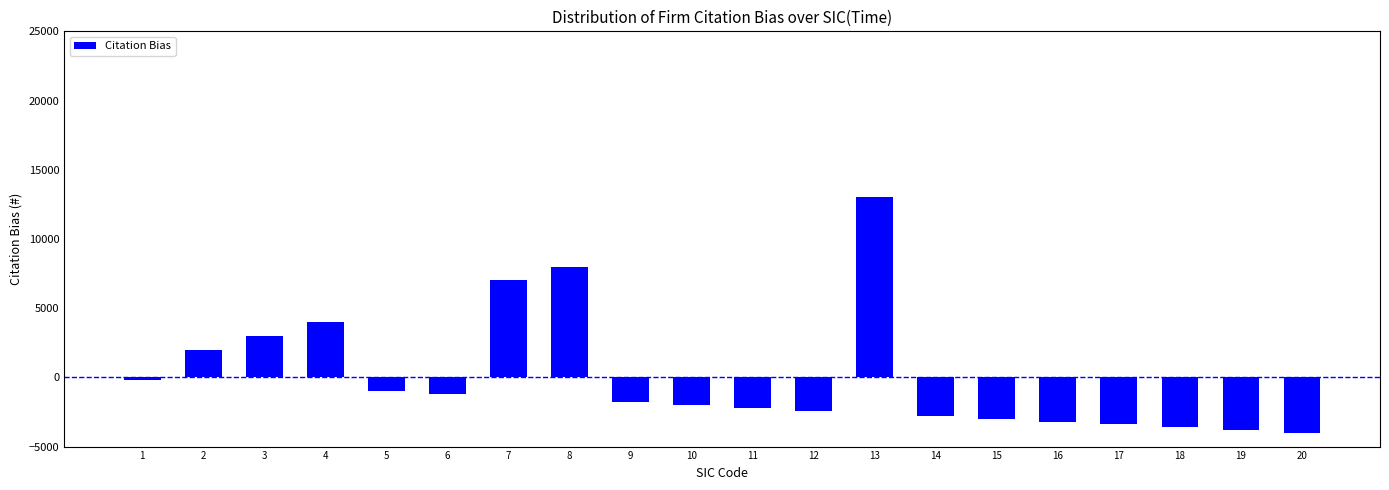

Is it true that the value at 8 is 12321?

False